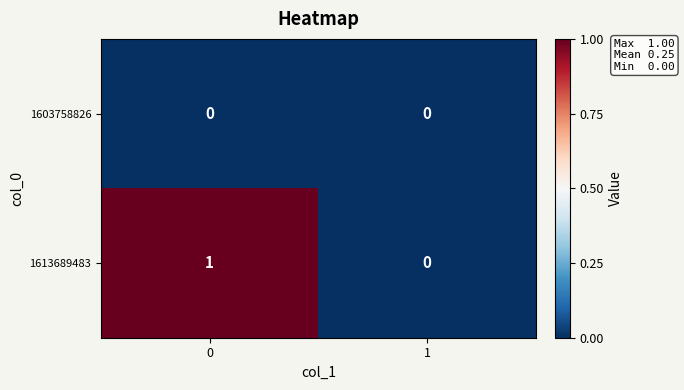

Rank the series by their maximum value, from lowest to highest.

1603758826, 1613689483